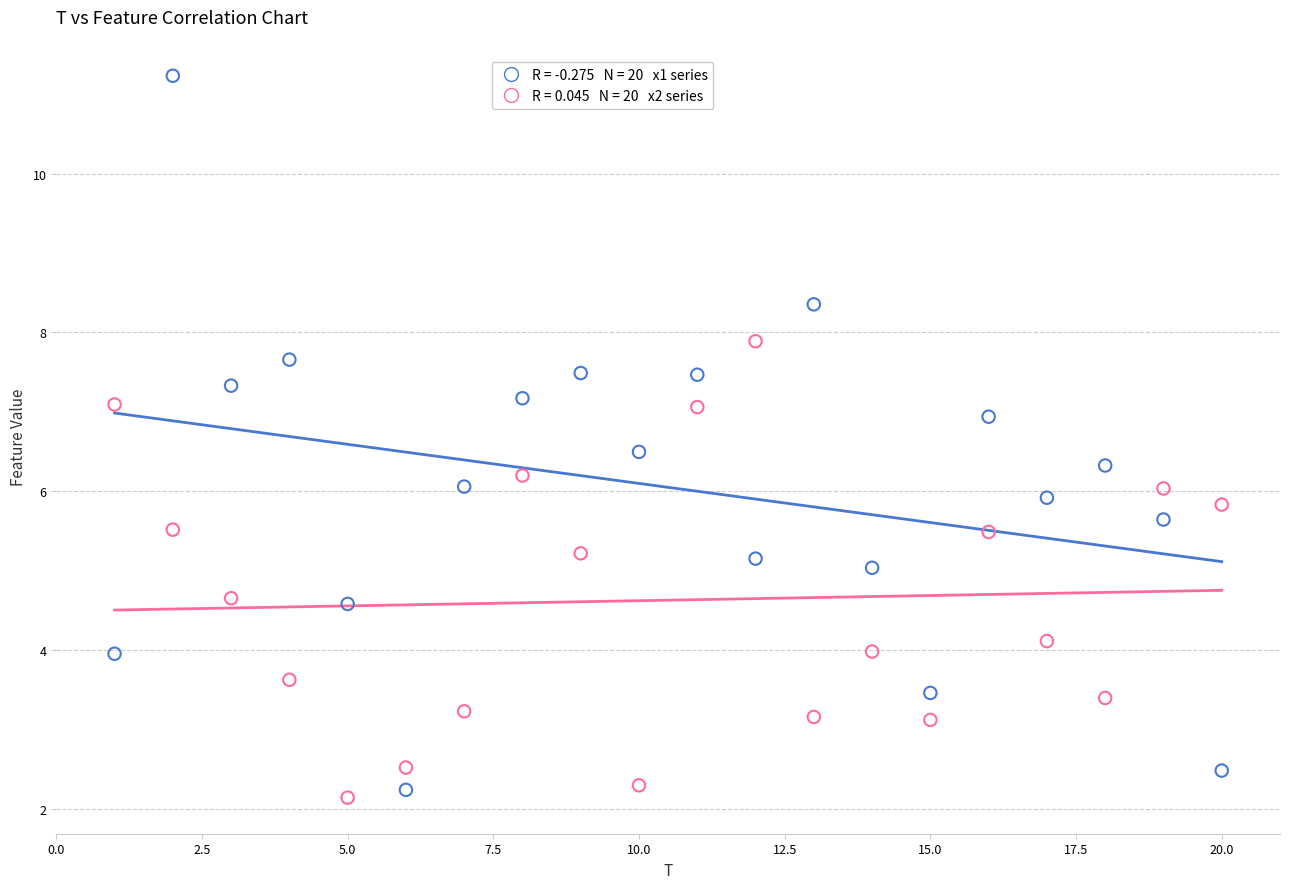

Across all data points, what is the range of X values (max minus min)?

19.0